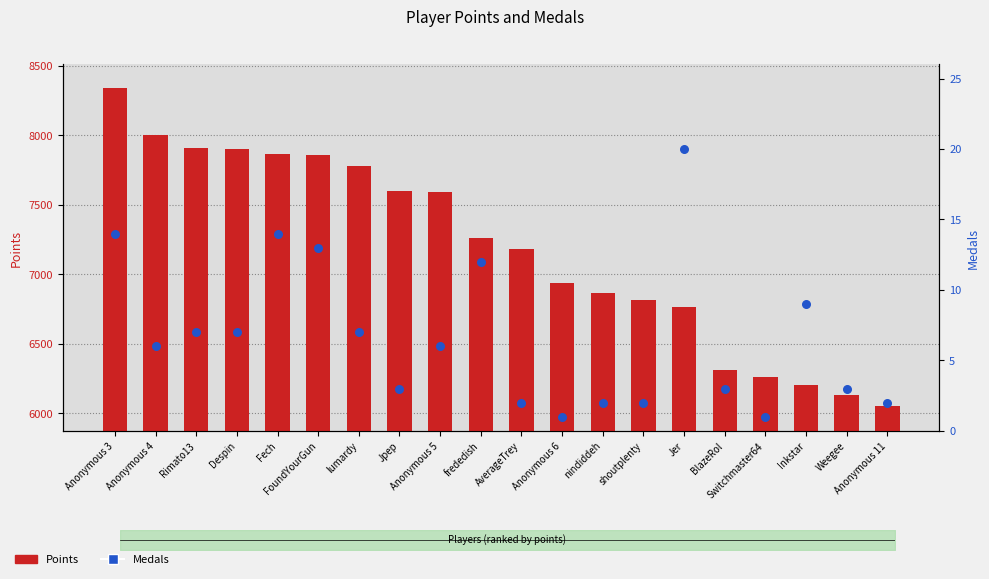

Is the value of Medals at Despin greater than the value of Points at Anonymous 3?

No